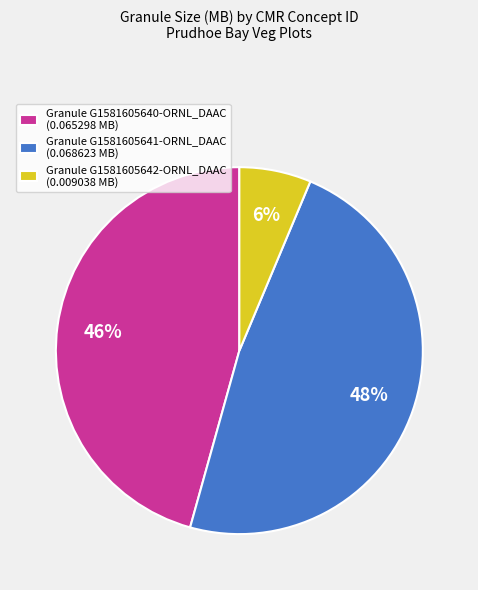

To the nearest percent, what portion does Granule G1581605640-ORNL_DAAC (0.065298 MB) represent?

46%